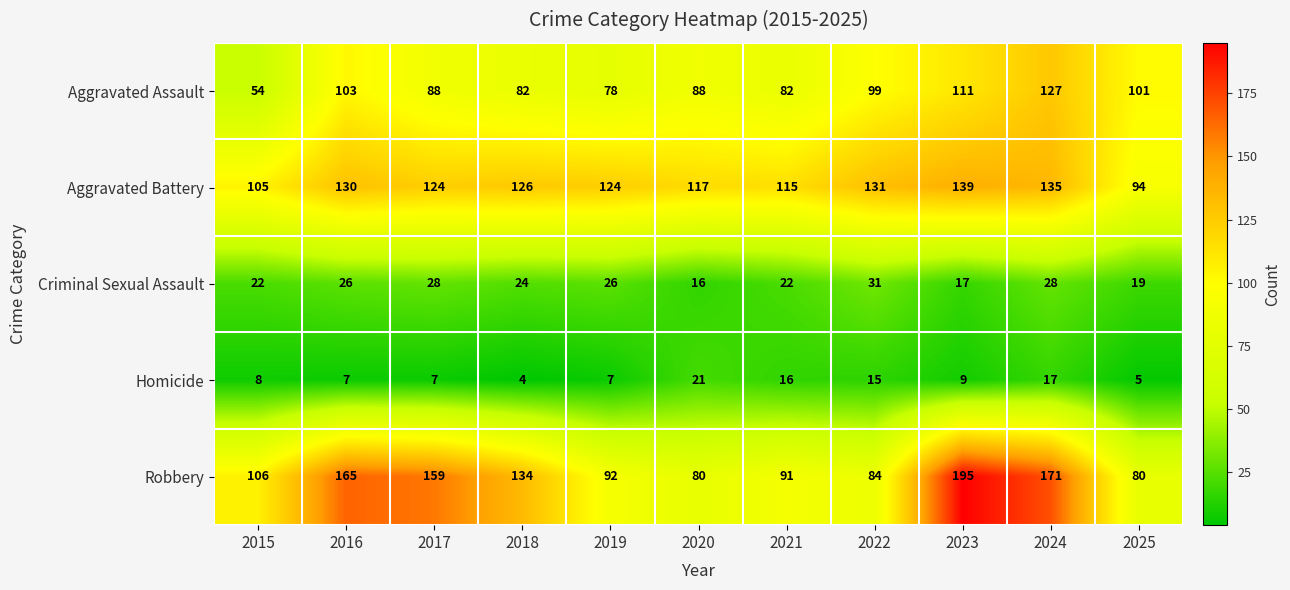

Count the number of categories in the chart.

11